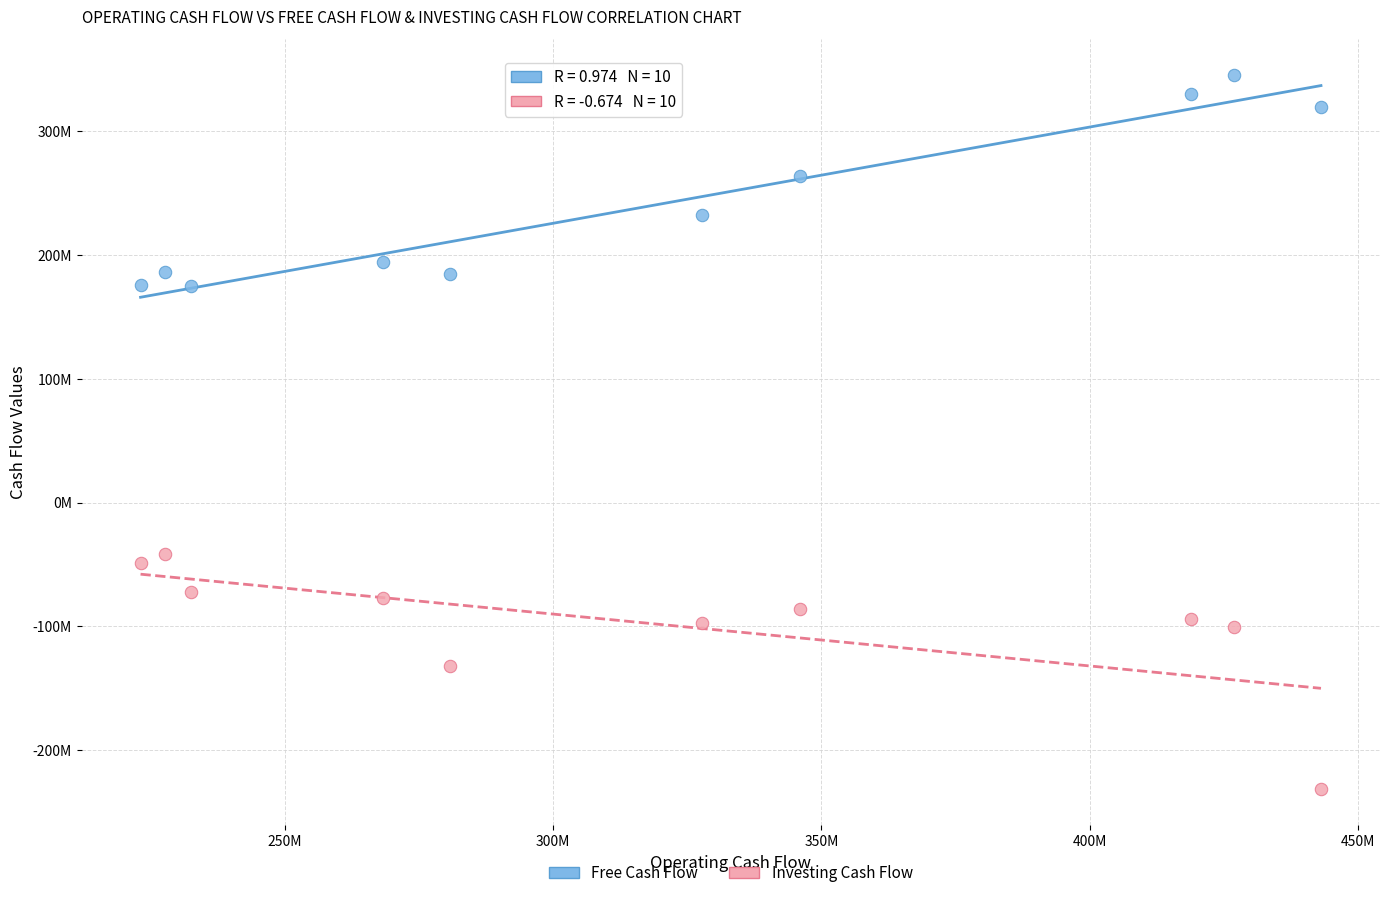

Which series has the largest Y range (max minus min)?

Investing Cash Flow